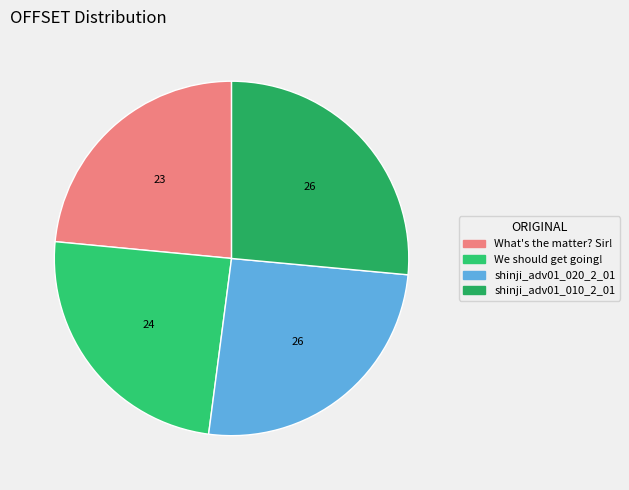

Does any single category account for the majority?

No